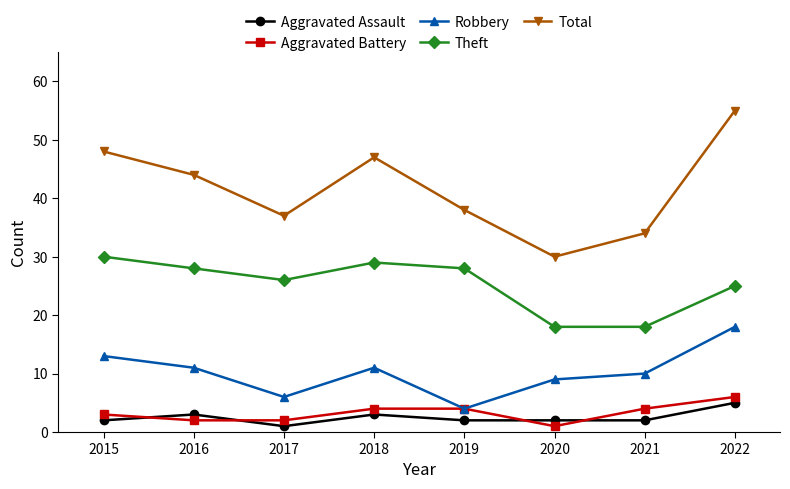

What are all the series names shown in the legend?

Aggravated Assault, Aggravated Battery, Robbery, Theft, Total